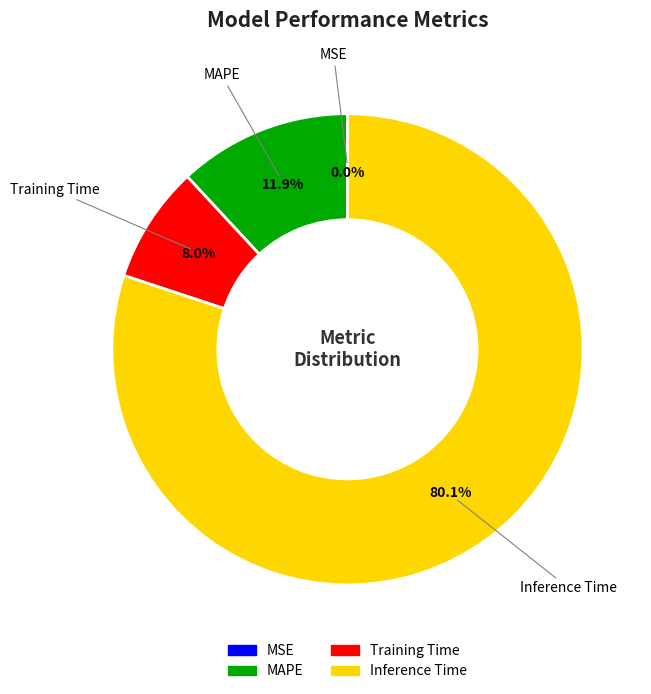

What portion of the pie excludes Inference Time?

19.9%